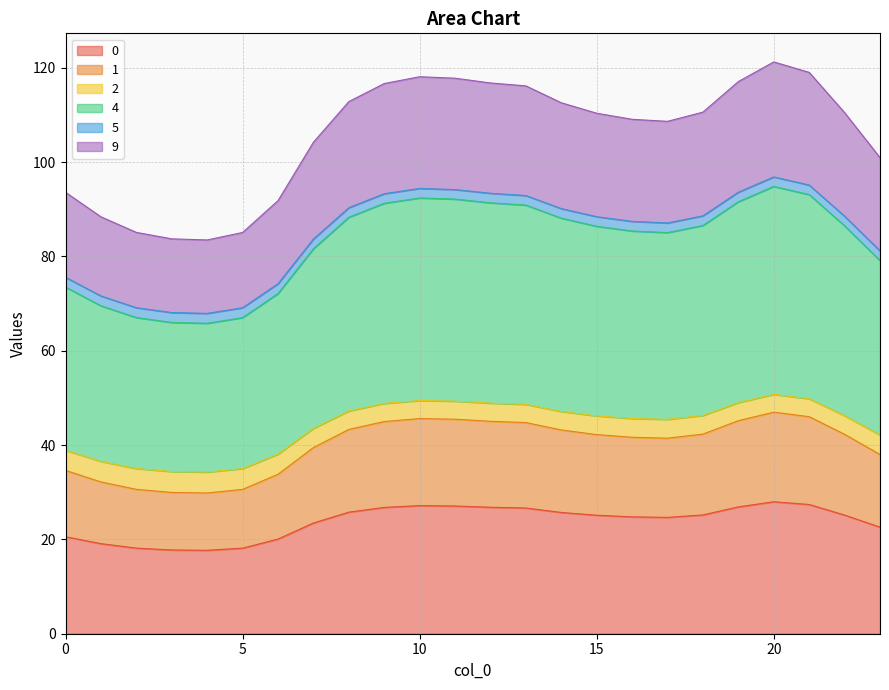

How many interior local peaks does the 2 series have?

2